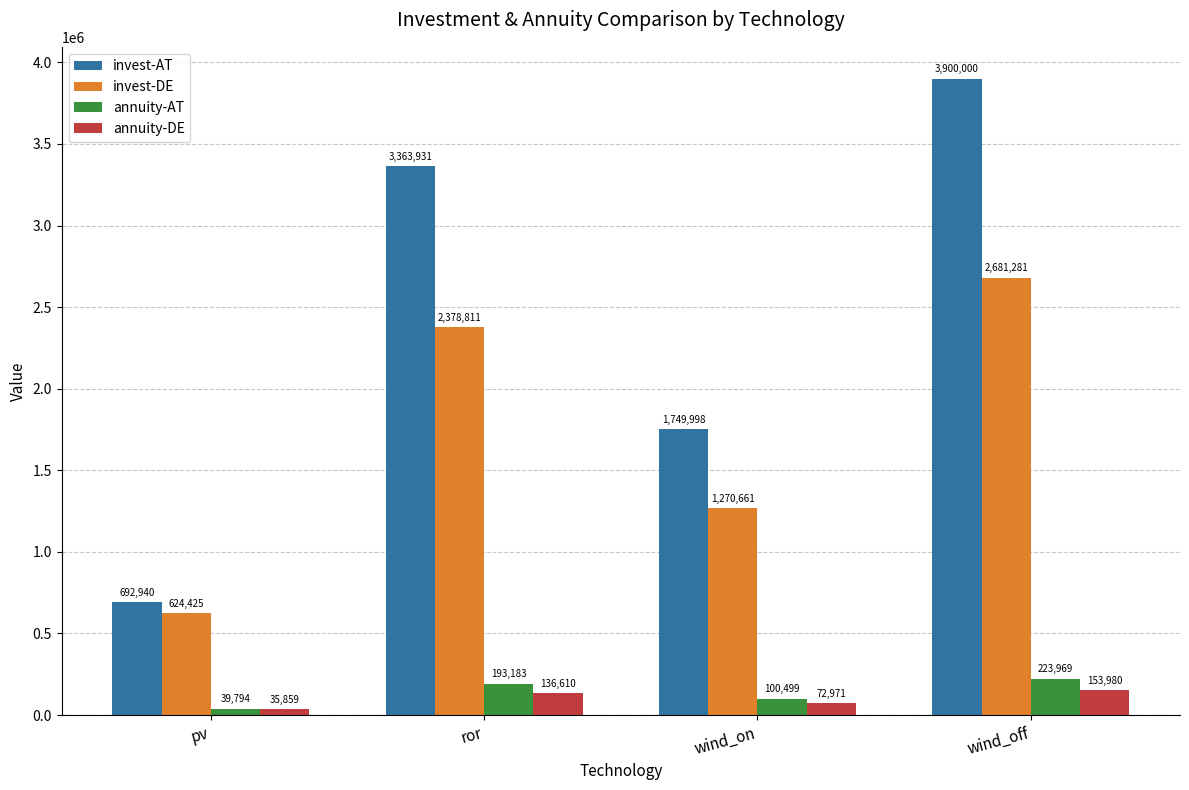

How many distinct data groups are displayed?

4